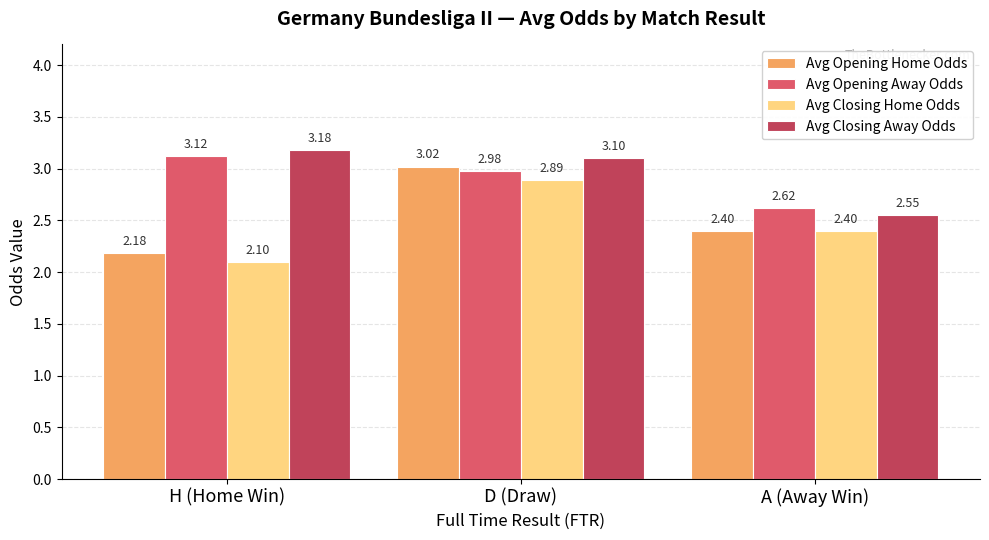

Between H (Home Win) and D (Draw), which series saw the biggest shift?

Avg Opening Home Odds